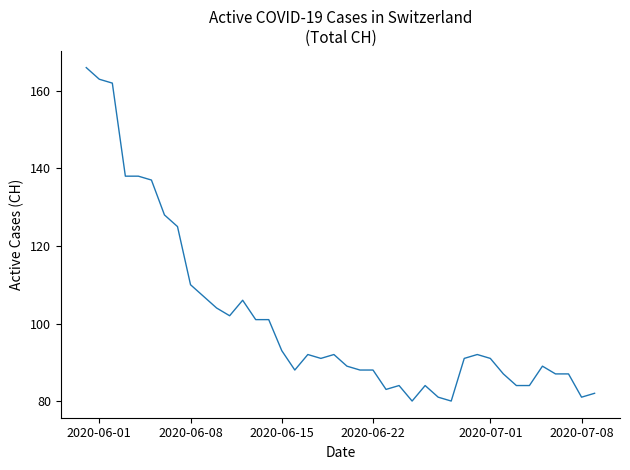

What is the maximum value shown in the chart?

166